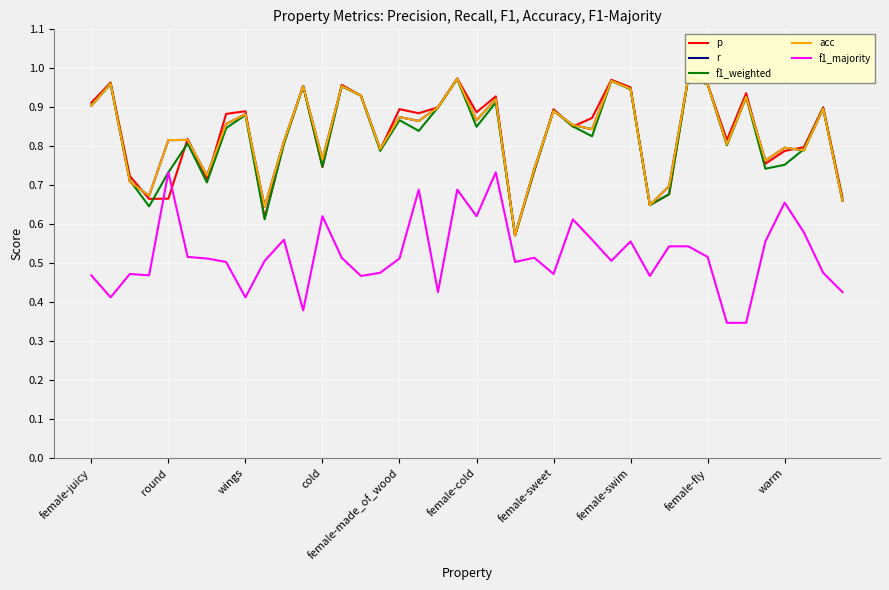

How many intersections are there between r and p?

15